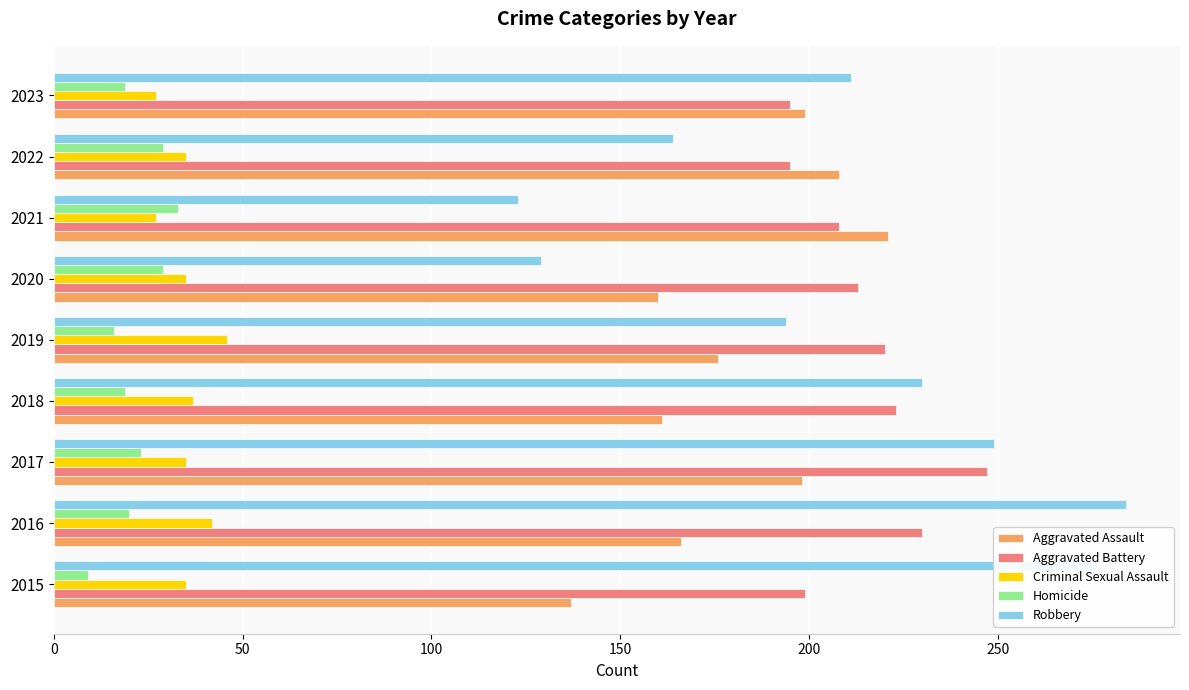

What is the difference between the Robbery values at 2023 and 2018?

19